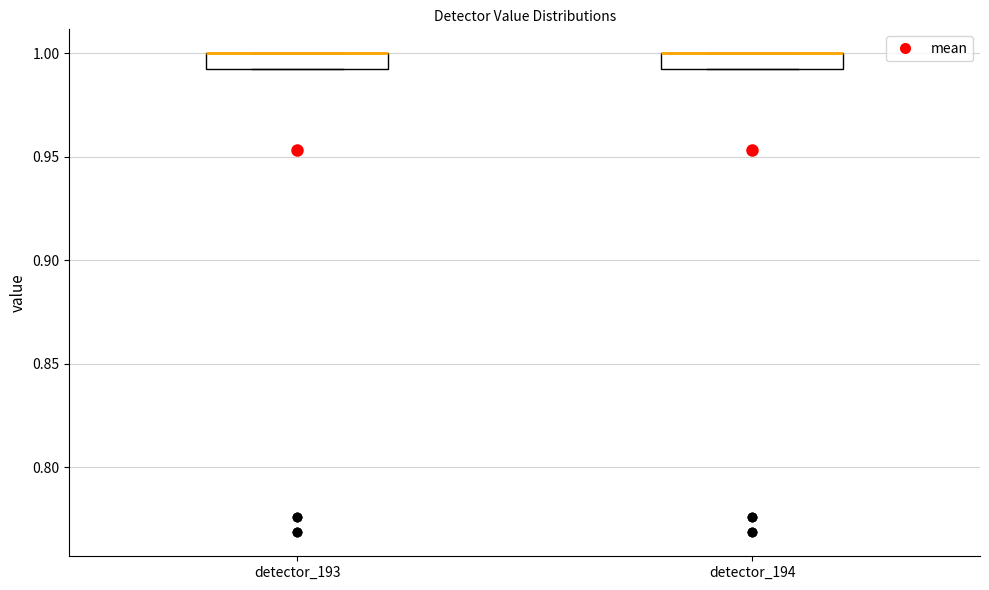

Where is the lower edge of the box for detector_194 on the y-axis? The values are not printed on the chart, so give them approximately, as read against the axis.

0.995